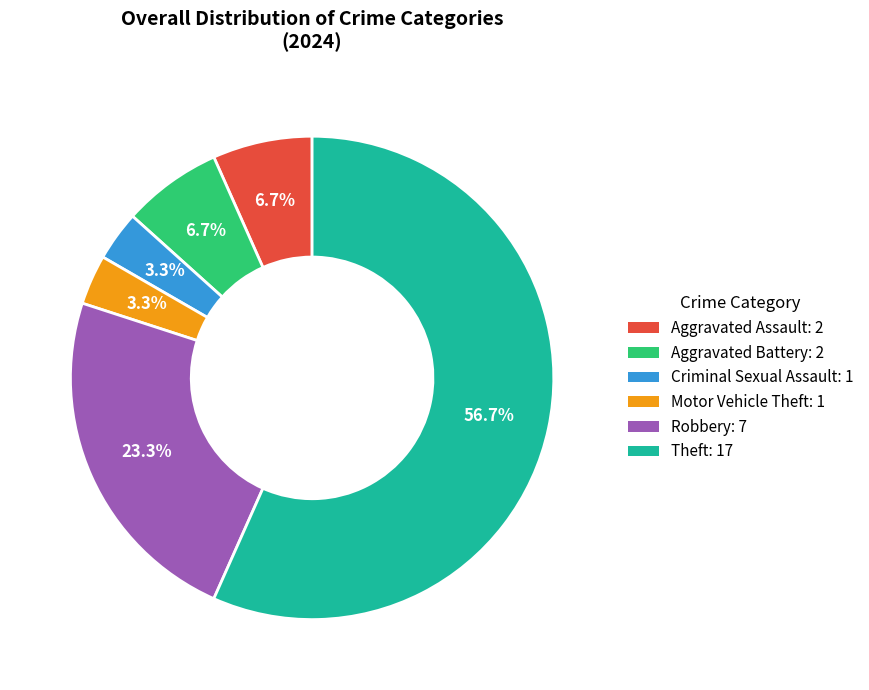

What portion of the pie excludes Robbery: 7?

76.7%